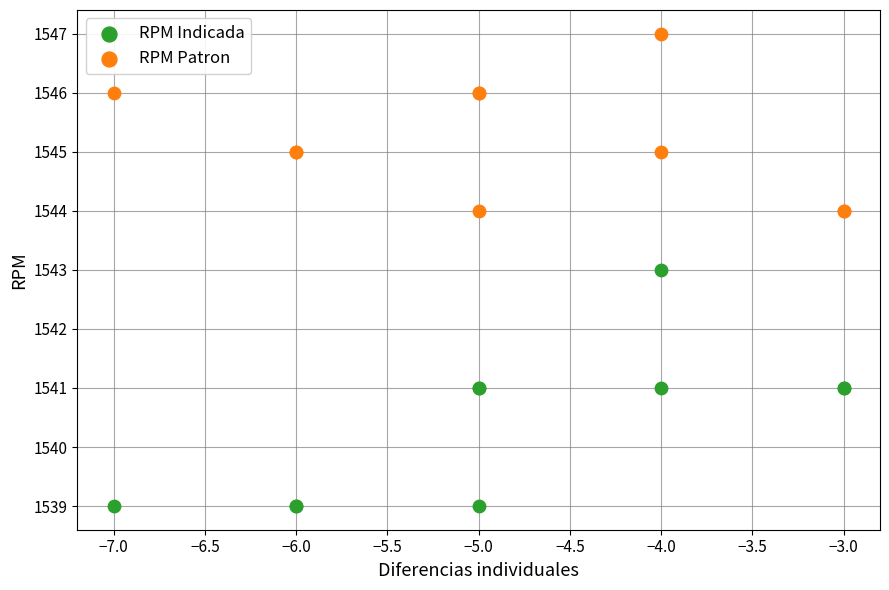

Which series contains the highest Y value?

RPM Patron